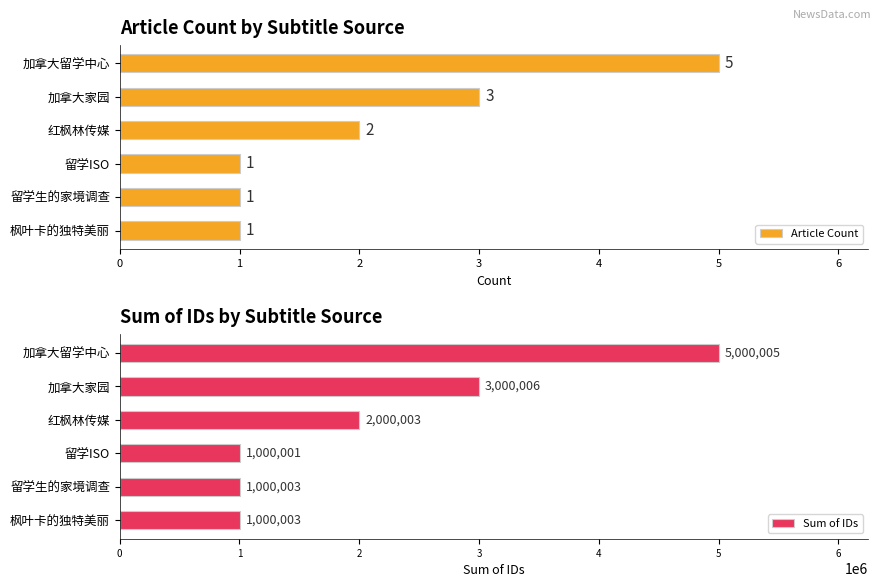

Is it true that Article Count equals 3 at 加拿大家园?

True